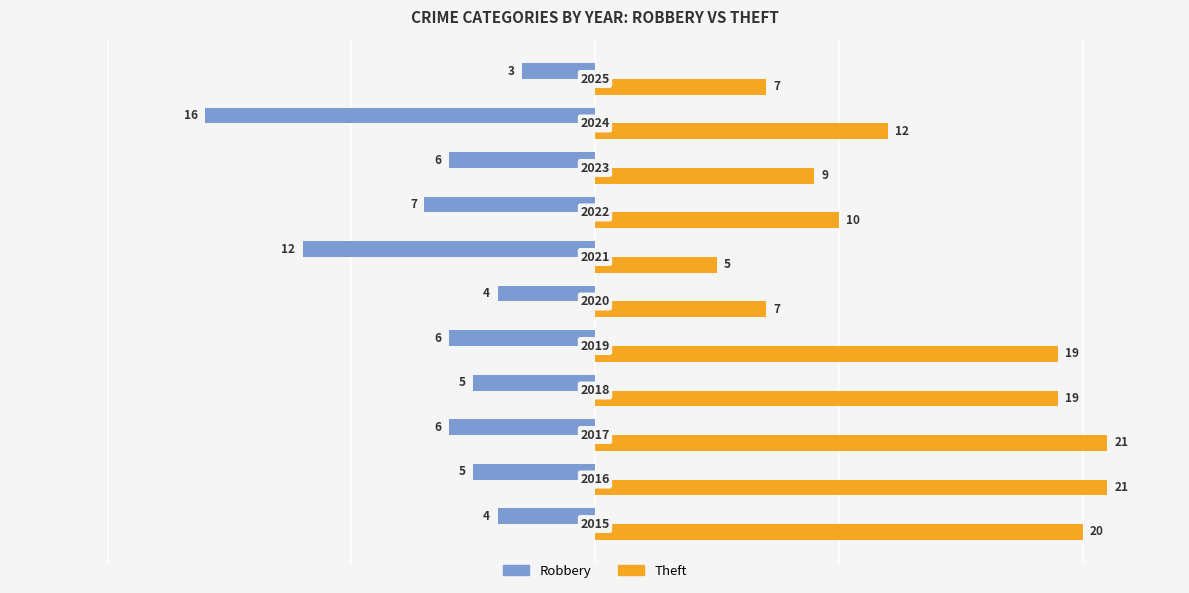

What are all the series names shown in the legend?

Robbery, Theft